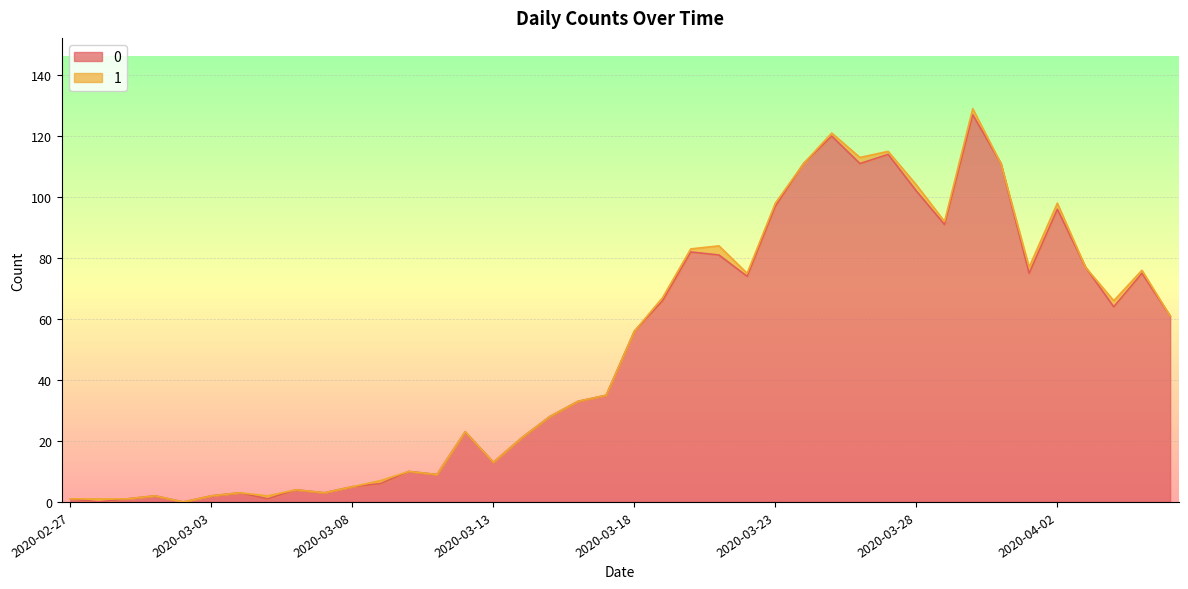

Approximately how many times larger is the value at 2020-03-29 compared to 2020-03-30?

0.7